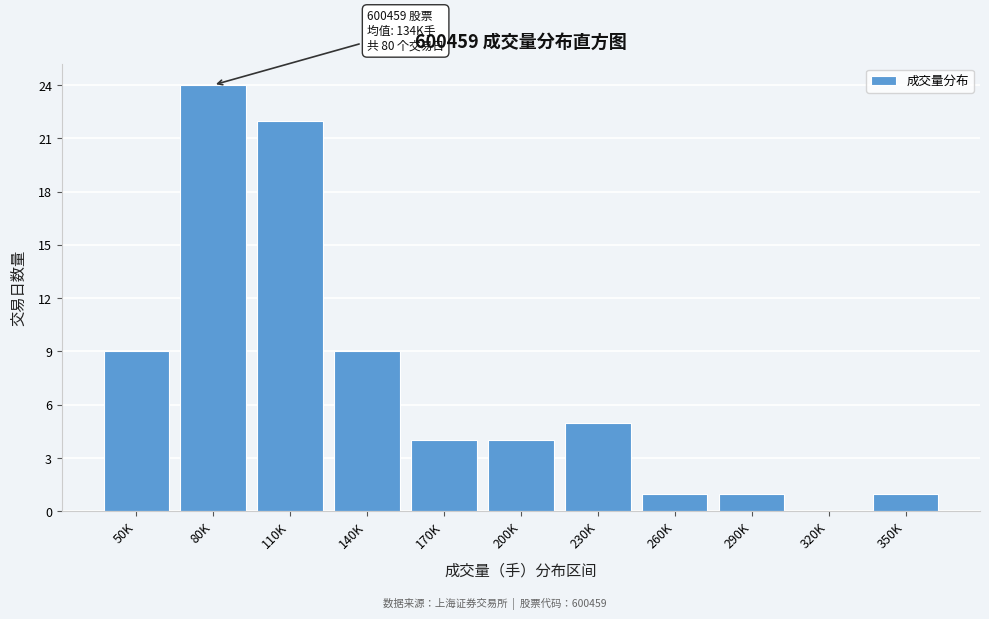

Reading left to right, extract all data points from this chart.

50K=9	80K=24	110K=22	140K=9	170K=4	200K=4	230K=5	260K=1	290K=1	320K=0	350K=1